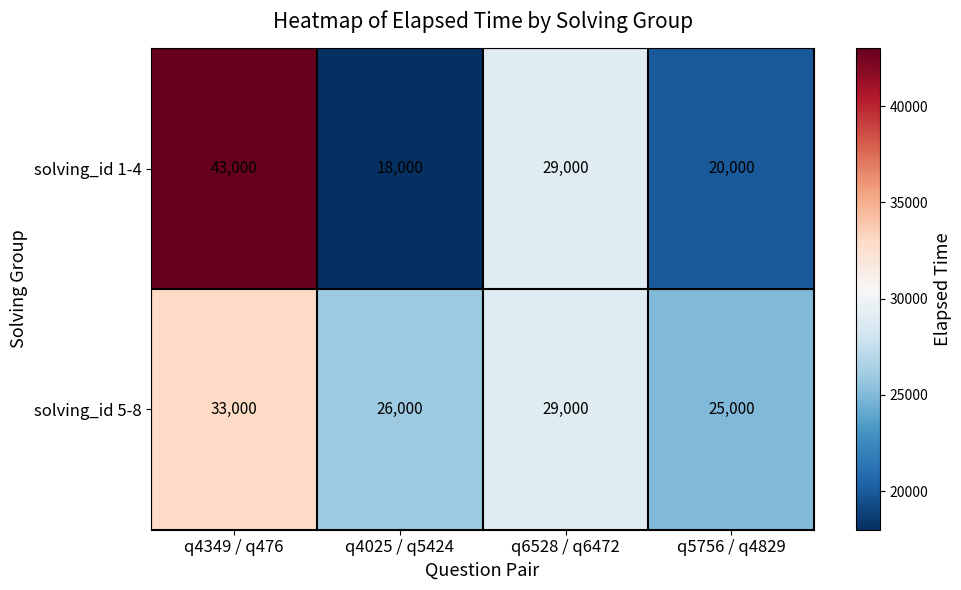

Reading left to right, extract all data points from this chart.

solving_id 1-4: q4349 / q476=43000	q4025 / q5424=18000	q6528 / q6472=29000	q5756 / q4829=20000
solving_id 5-8: q4349 / q476=33000	q4025 / q5424=26000	q6528 / q6472=29000	q5756 / q4829=25000